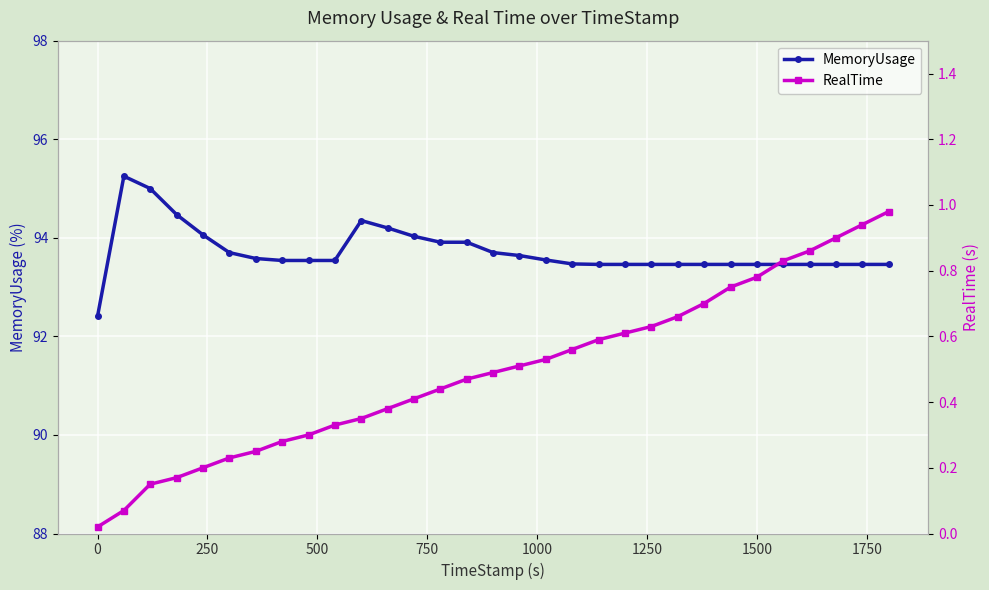

True or false: MemoryUsage has more than 1 points higher than both neighbors.

True